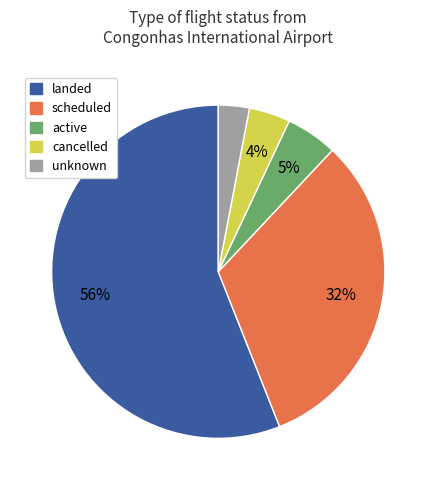

How many slices are in this pie chart?

5